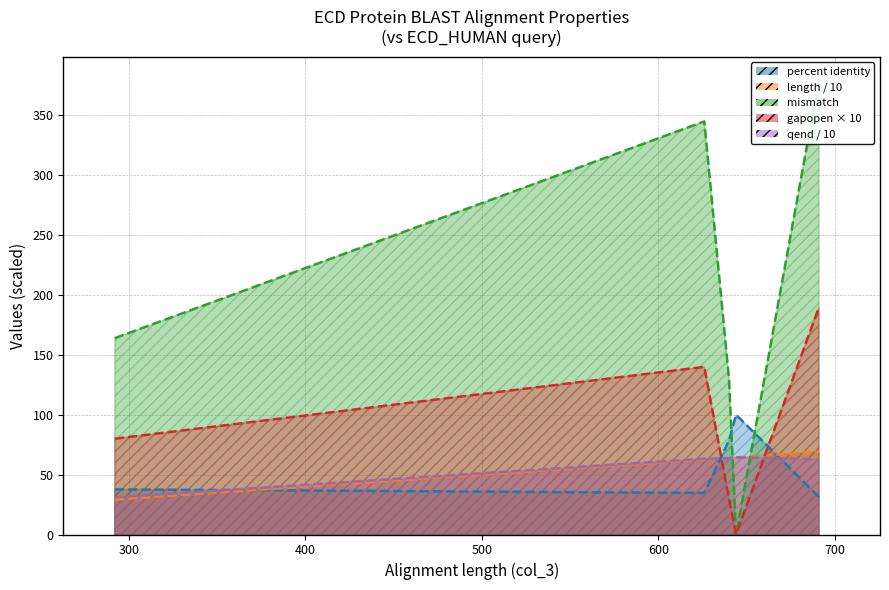

Read the send value at 292.

310.0